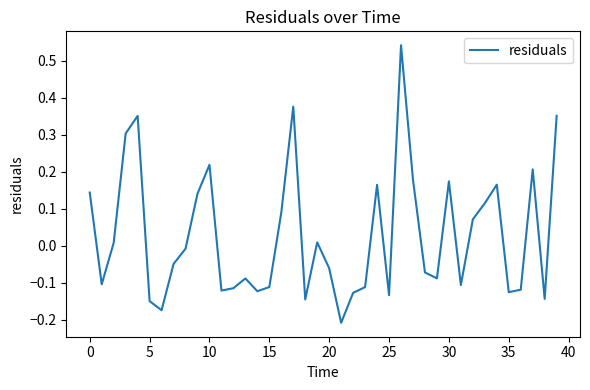

What is the difference between the maximum and minimum values?

0.8